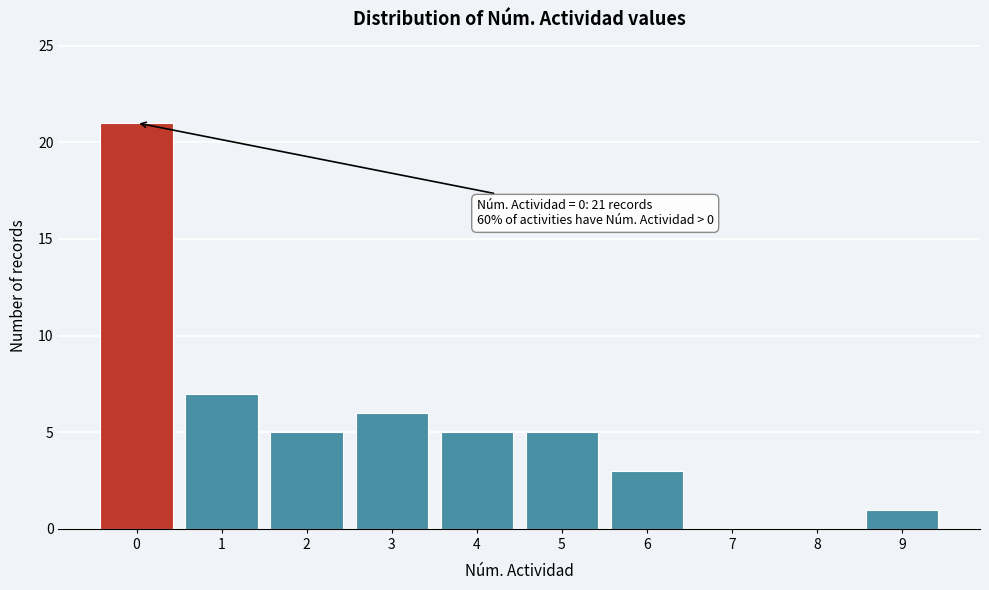

Which range on the x-axis has the tallest bar?

-0.5 to 0.5